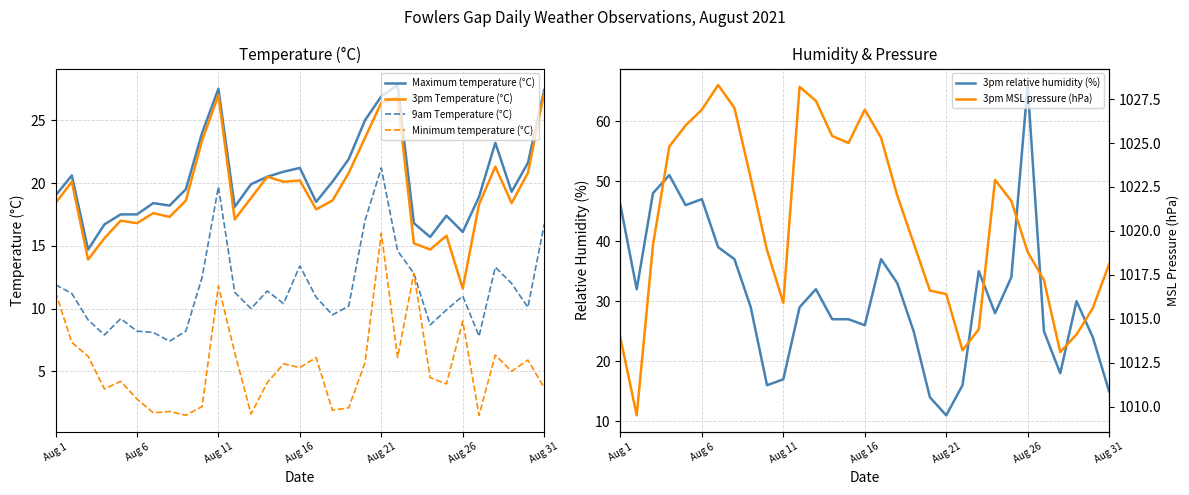

What are all the series names shown in the legend?

Maximum temperature (°C), 3pm Temperature (°C), 9am Temperature (°C), Minimum temperature (°C), 3pm relative humidity (%), 3pm MSL pressure (hPa)